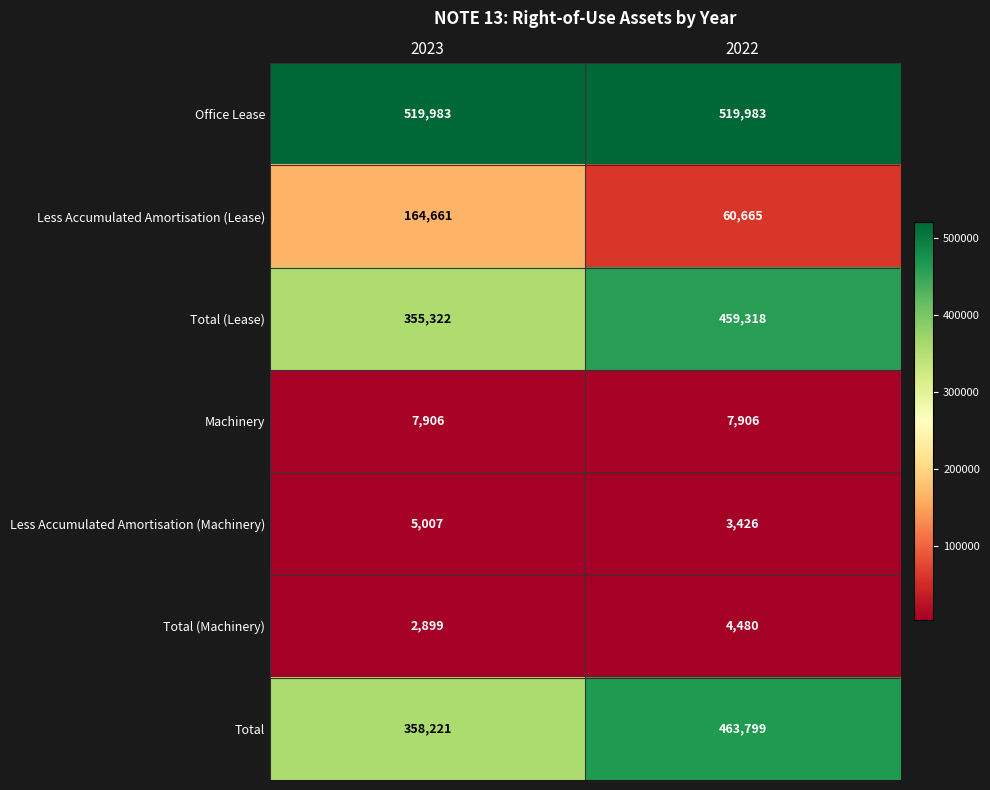

What is the sum of all Less Accumulated Amortisation (Lease) values?

225326